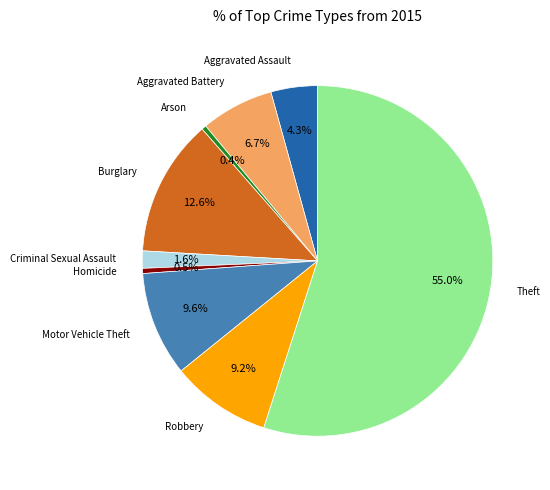

What percentage is the Aggravated Assault slice, to the nearest percent?

4%